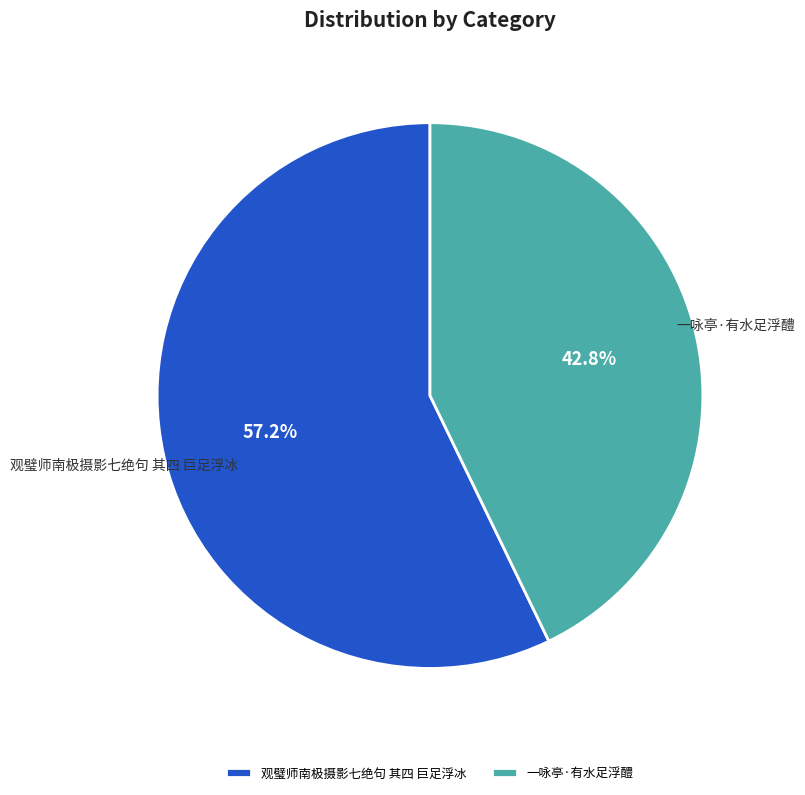

To the nearest percent, what portion does 一咏亭·有水足浮醴 represent?

43%